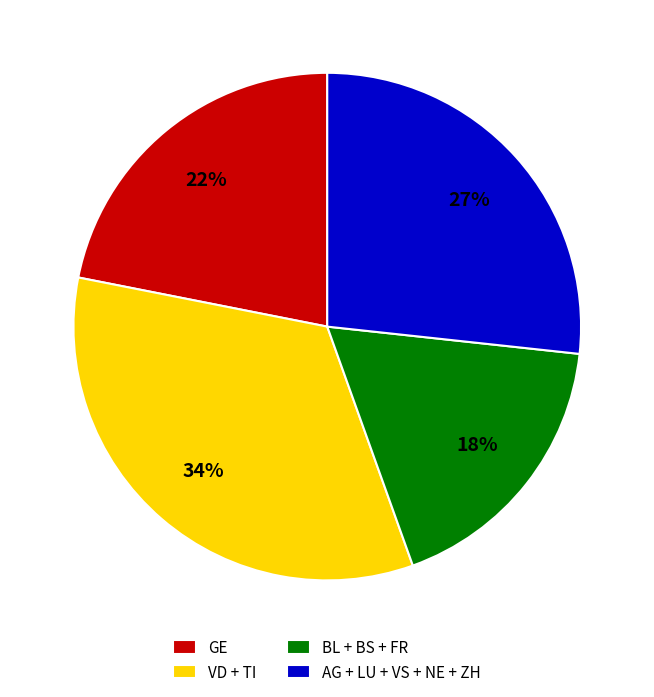

Rank the categories by value from highest to lowest.

VD + TI, AG + LU + VS + NE + ZH, GE, BL + BS + FR